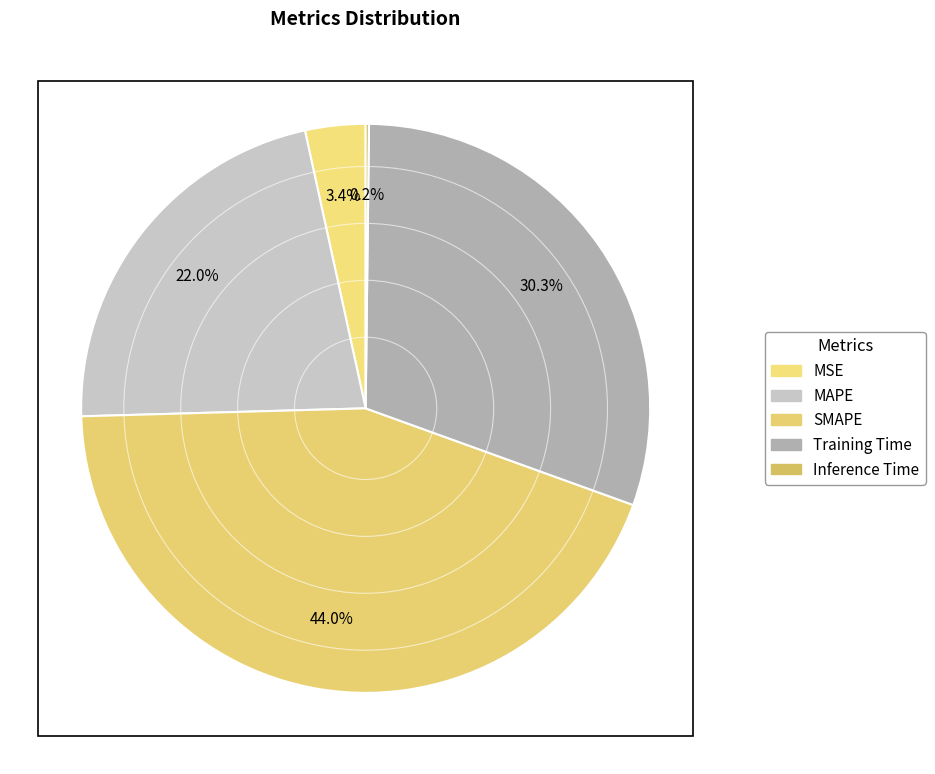

The MSE slice represents 3% of the pie. True or false?

True